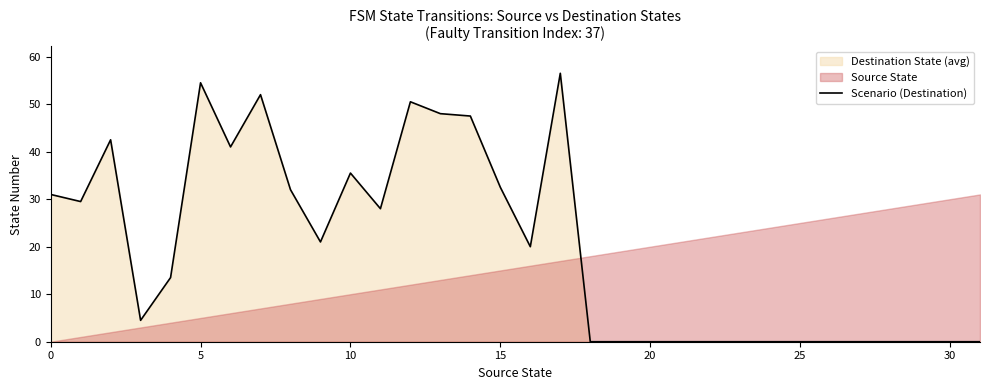

Between 11 and 16, which is larger?

11